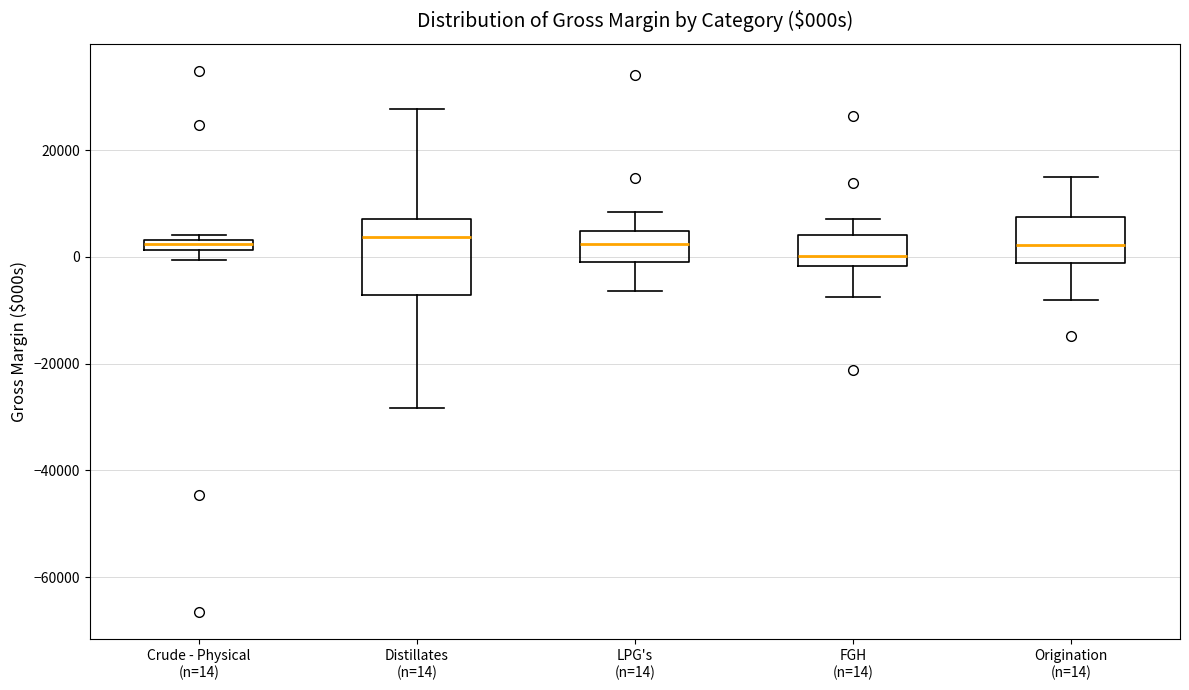

Where is the upper edge of the box for LPG's (n=14) on the y-axis? The values are not printed on the chart, so give them approximately, as read against the axis.

4000